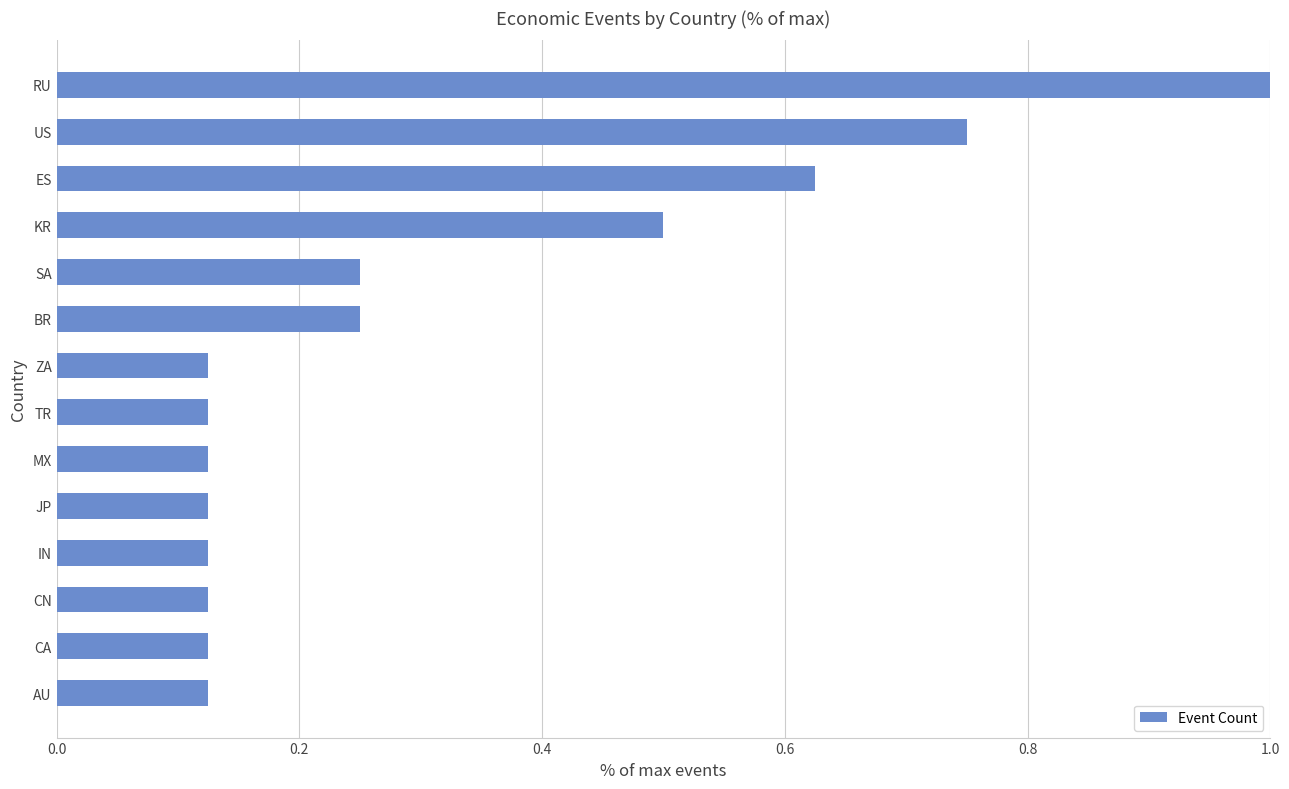

What is the maximum value shown in the chart?

1.0